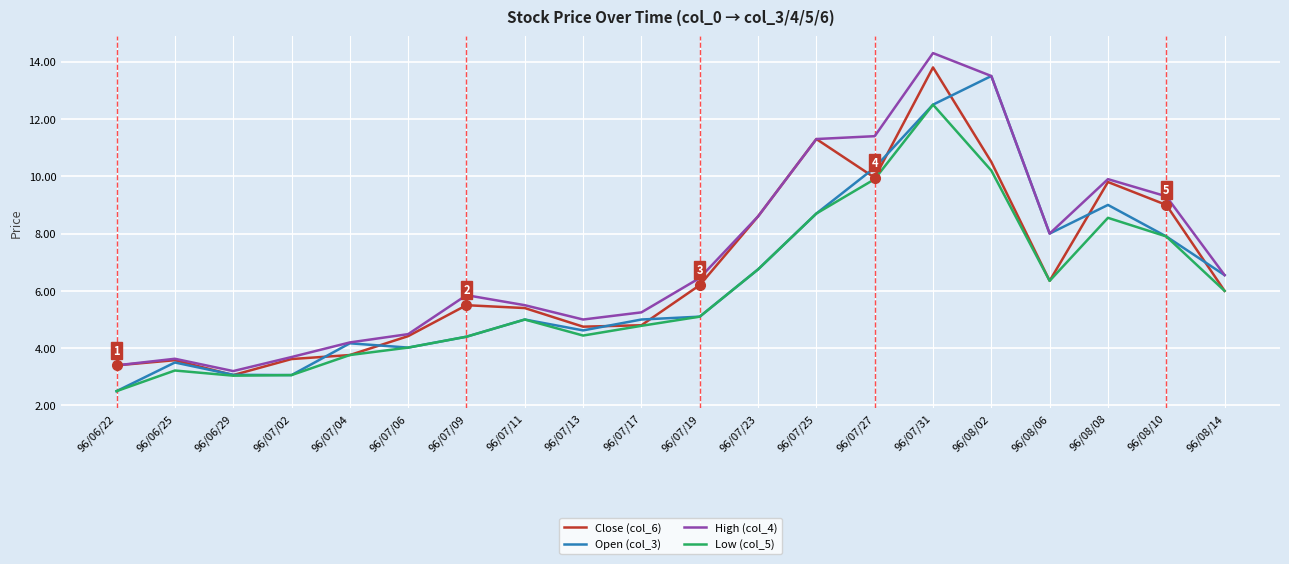

What is the total value across all series at 96/07/25?

40.0